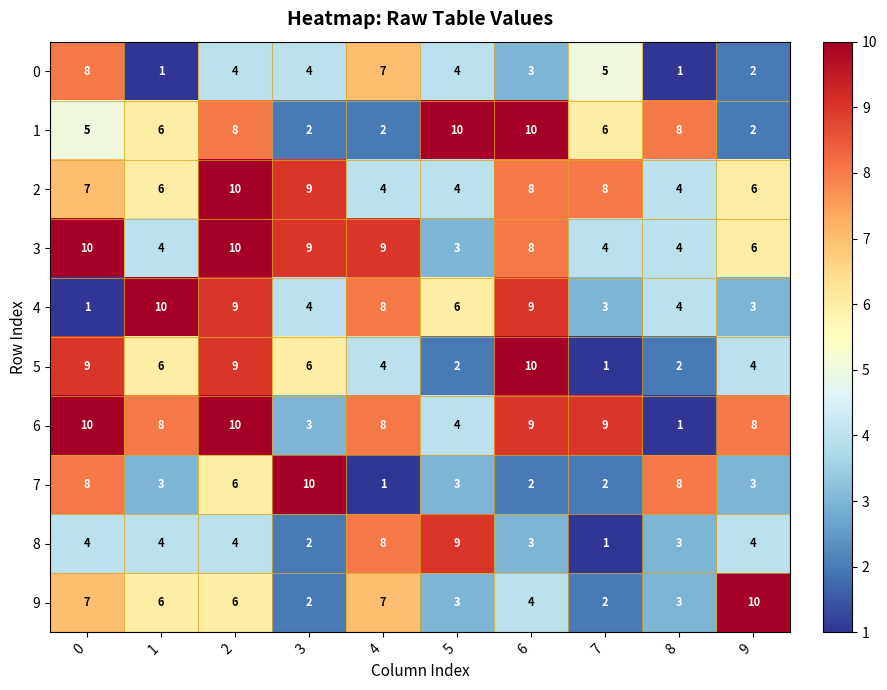

What is the spread (max minus min) of values at 0?

9